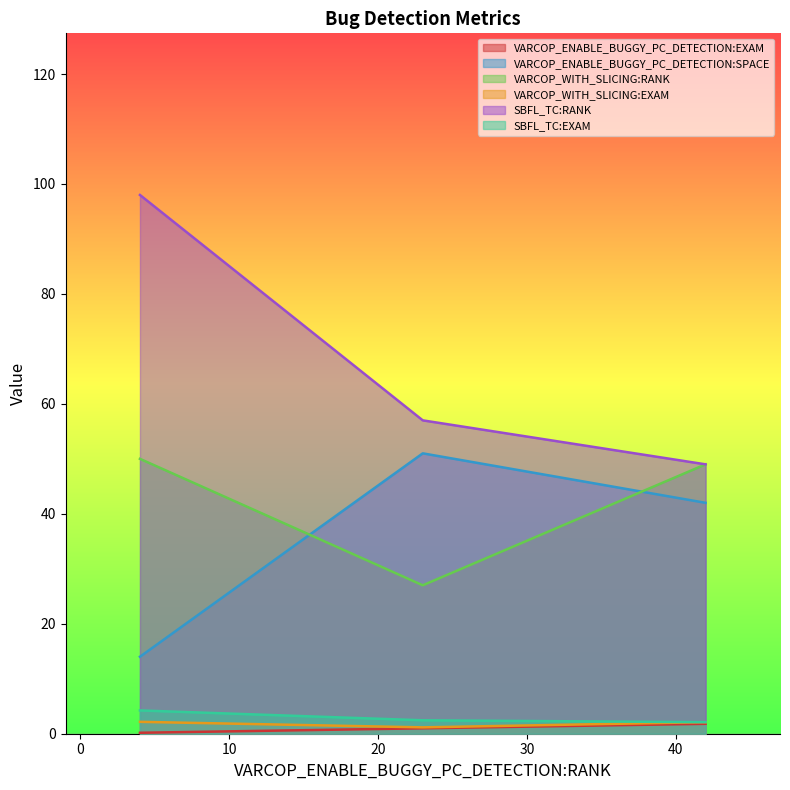

How many lines are shown in the chart?

6